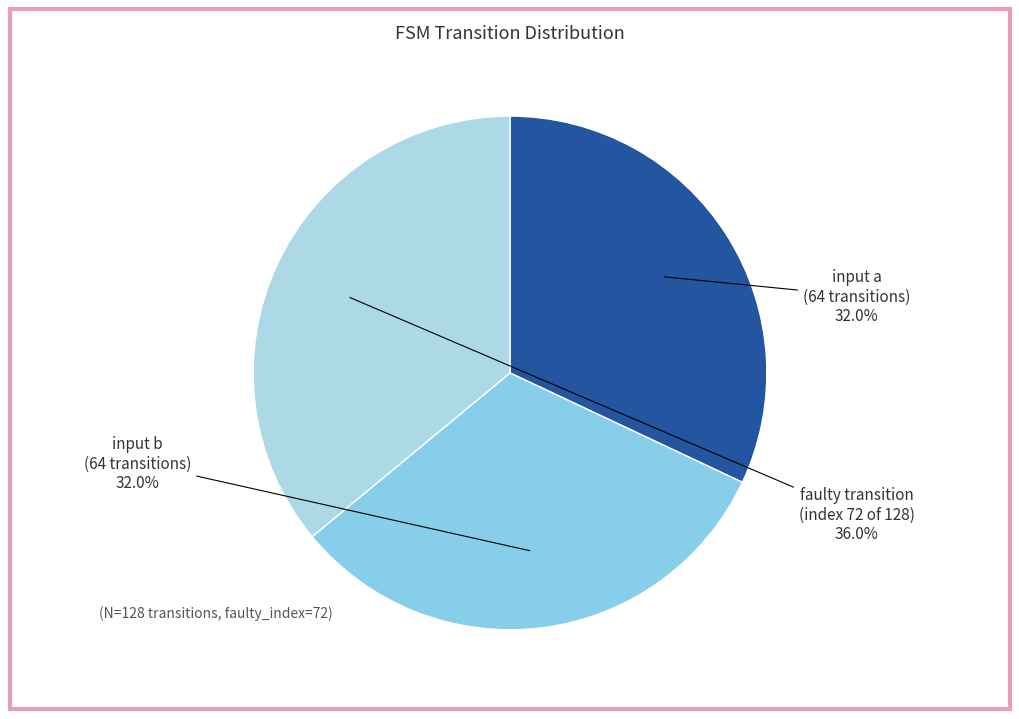

Between input a (64 transitions) and faulty transition (index 72 of 128), which is larger?

faulty transition (index 72 of 128)